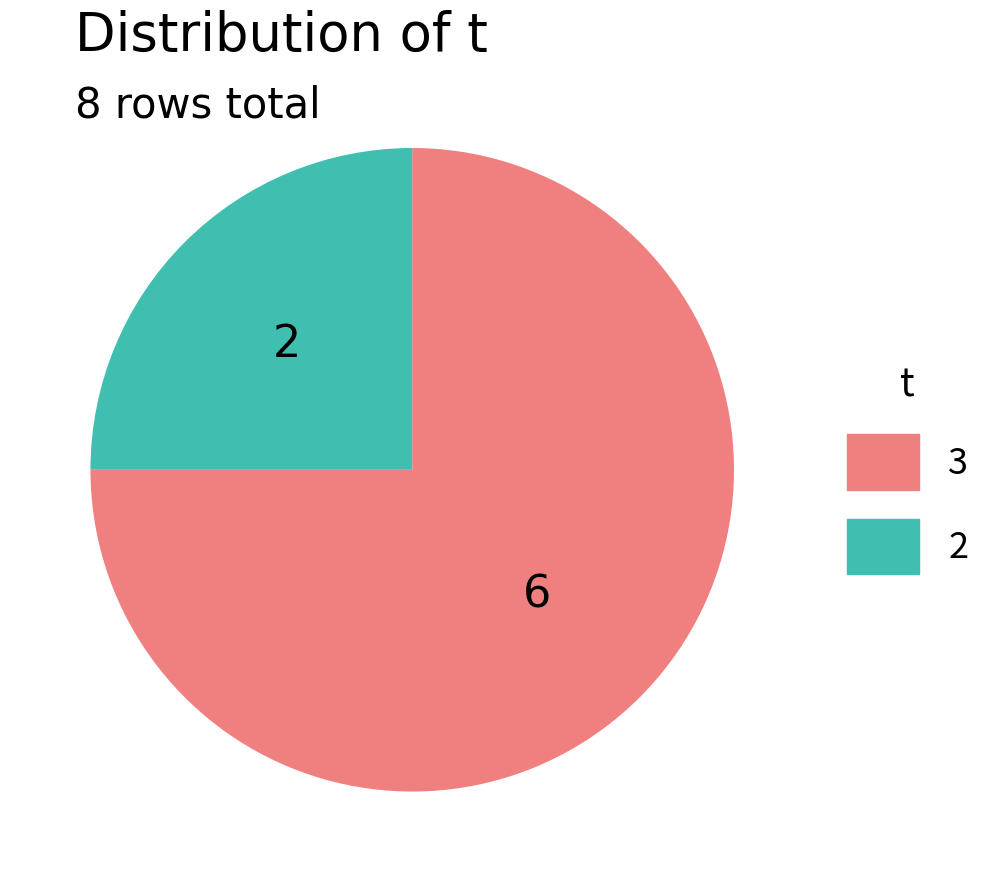

Do 3 and 2 together represent more than half of the pie?

Yes